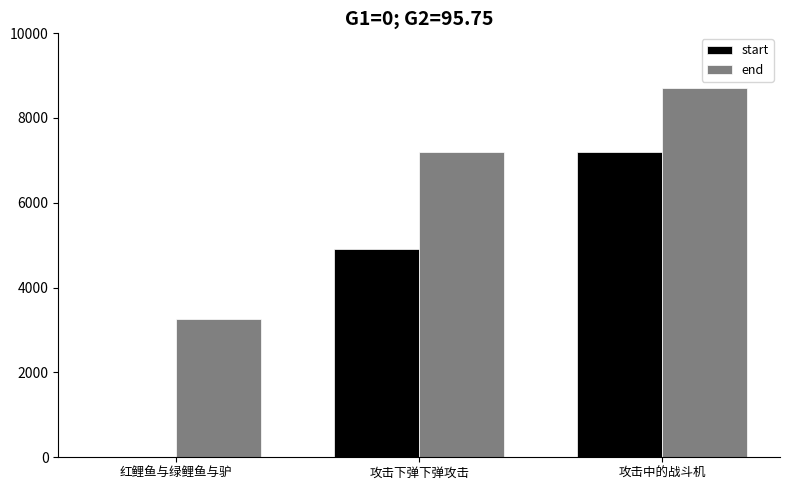

What is the sum of all end values?

19160